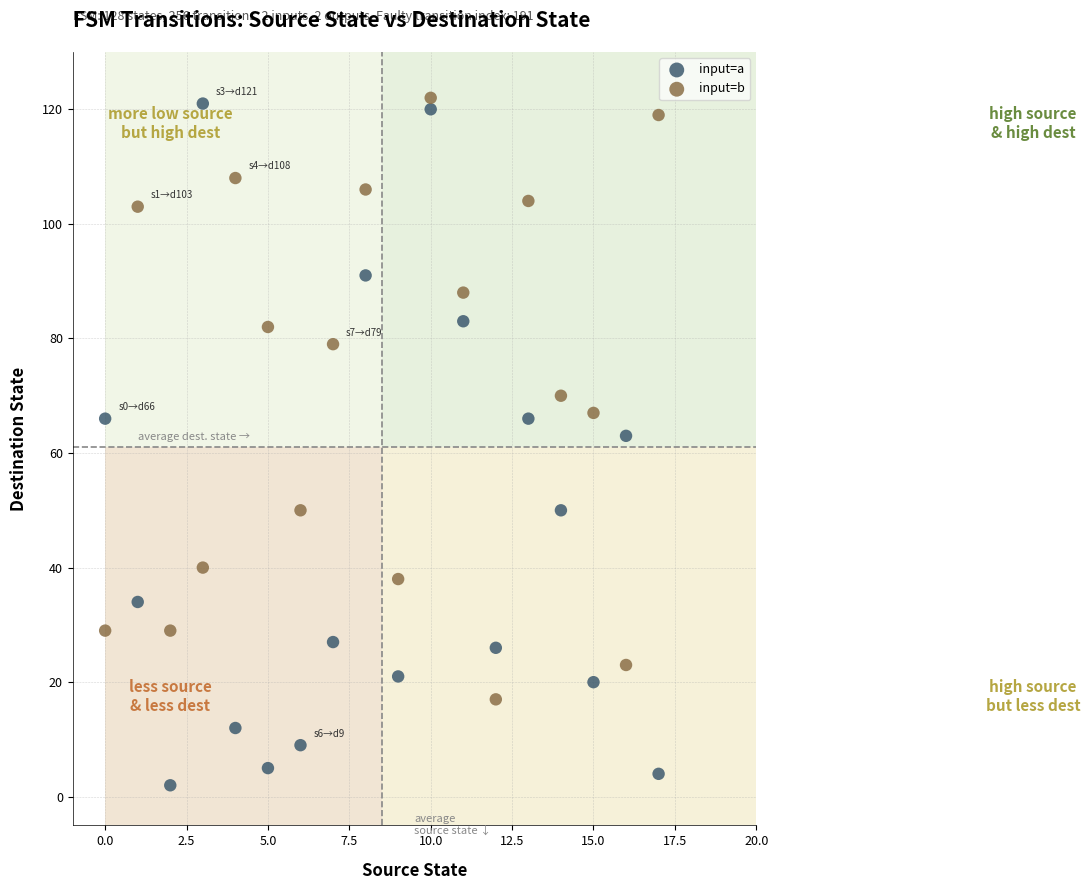

Which series has the widest spread of Y values?

input=a